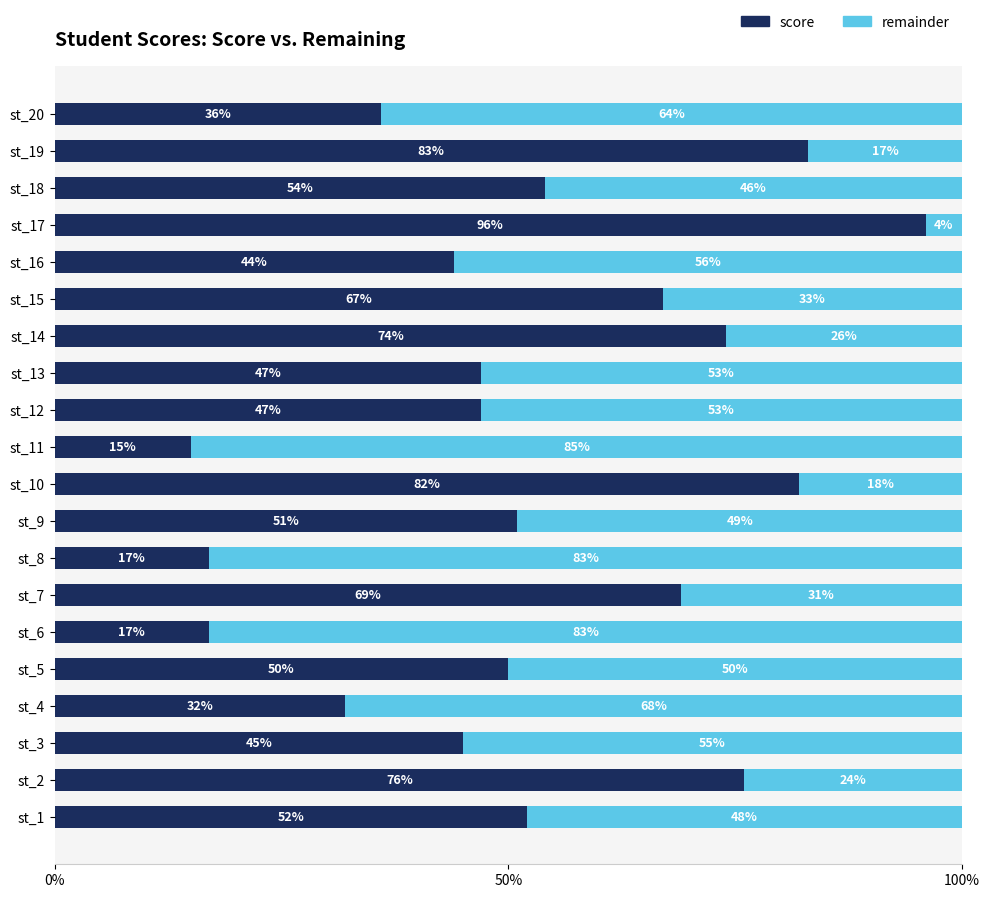

Where is score nearest to the value 55?

st_18